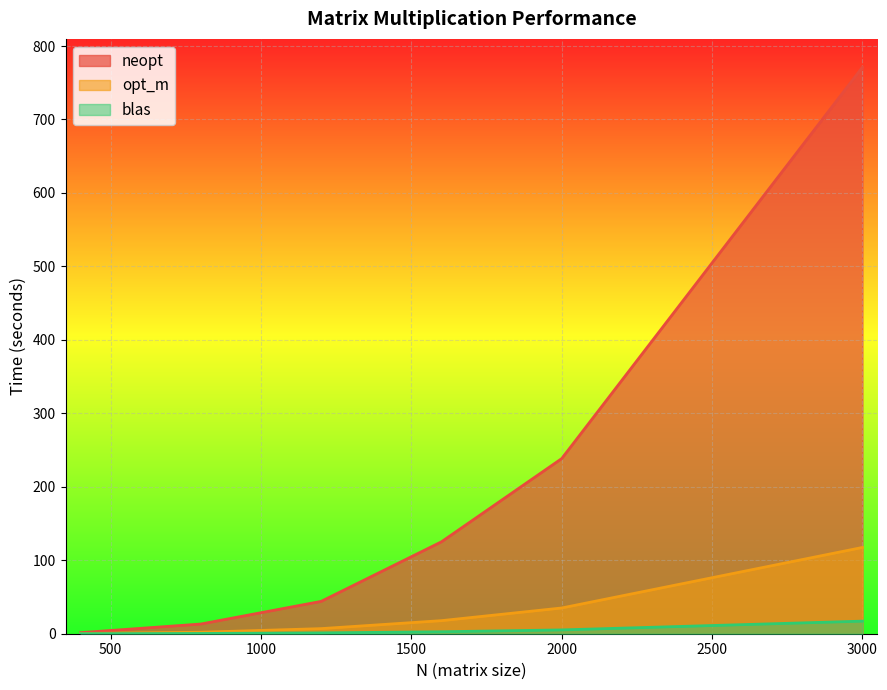

At which label does opt_m first exceed 17?

1600